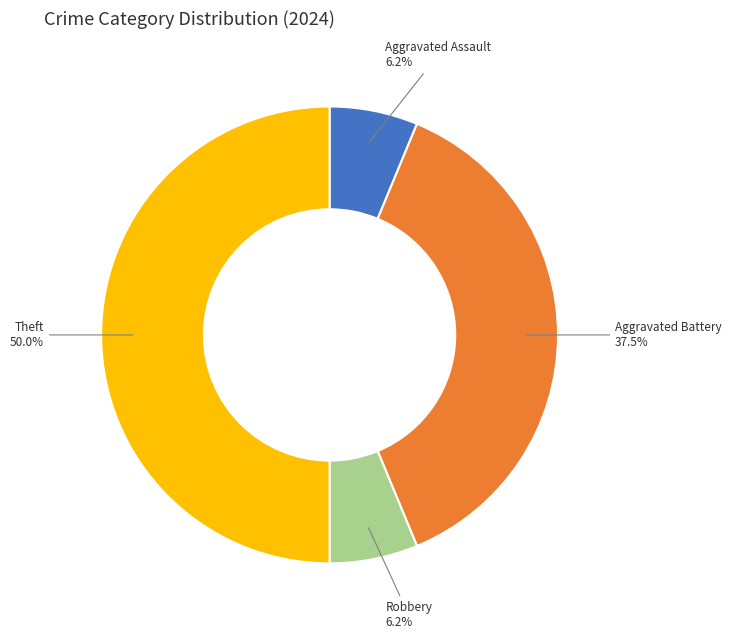

To the nearest percent, what percentage of the pie is Aggravated Assault?

6%